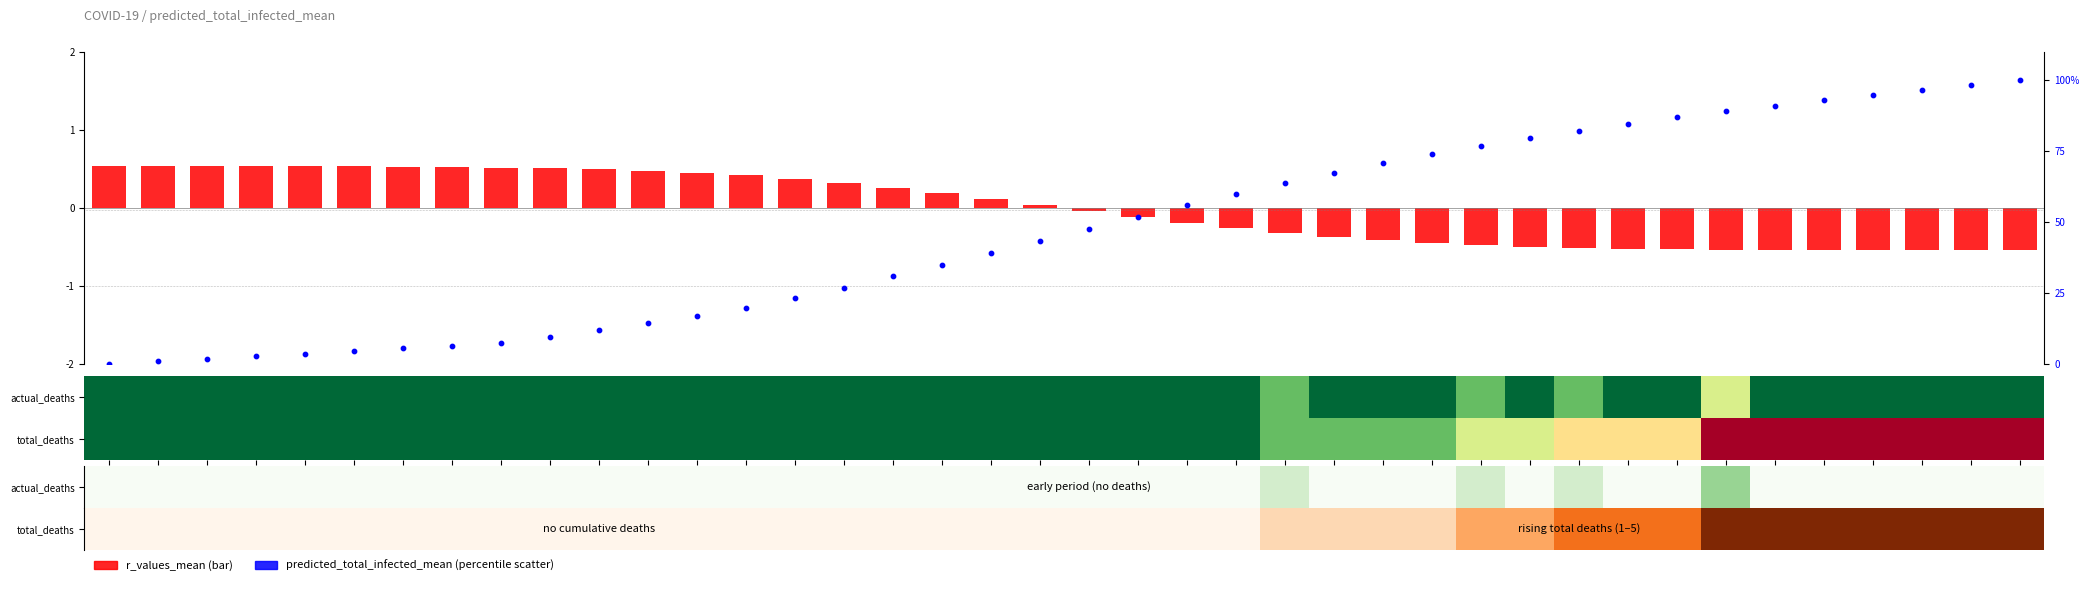

What is the smallest value displayed?

-0.5